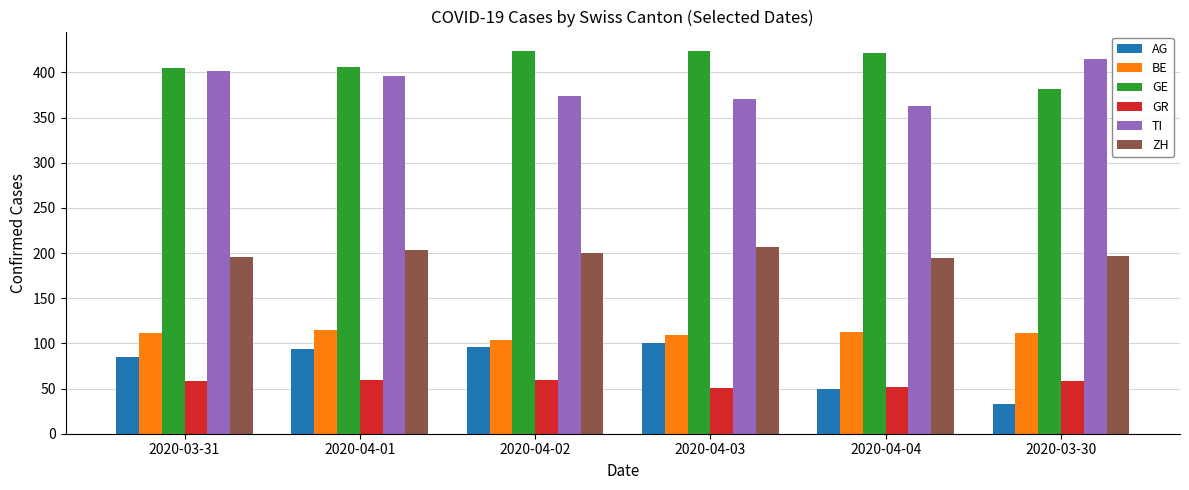

At which label does GE reach its minimum?

2020-03-30